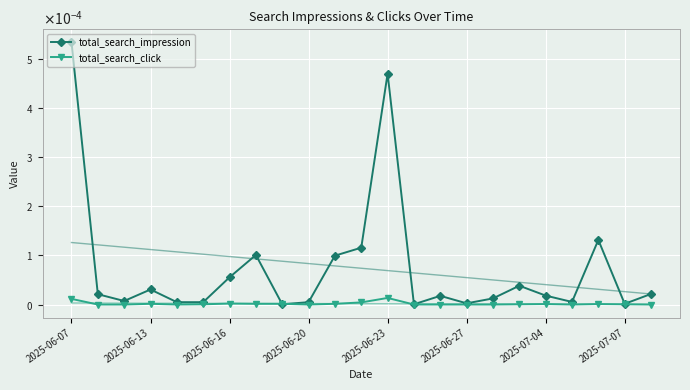

How many interior local valleys does the total_search_impression series have?

6